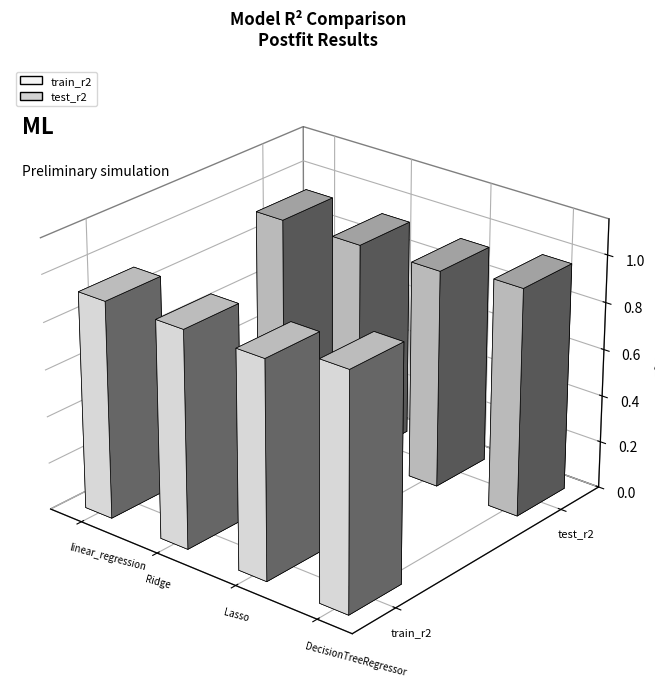

Is it true that test_r2 equals 0.9 at linear_regression?

True